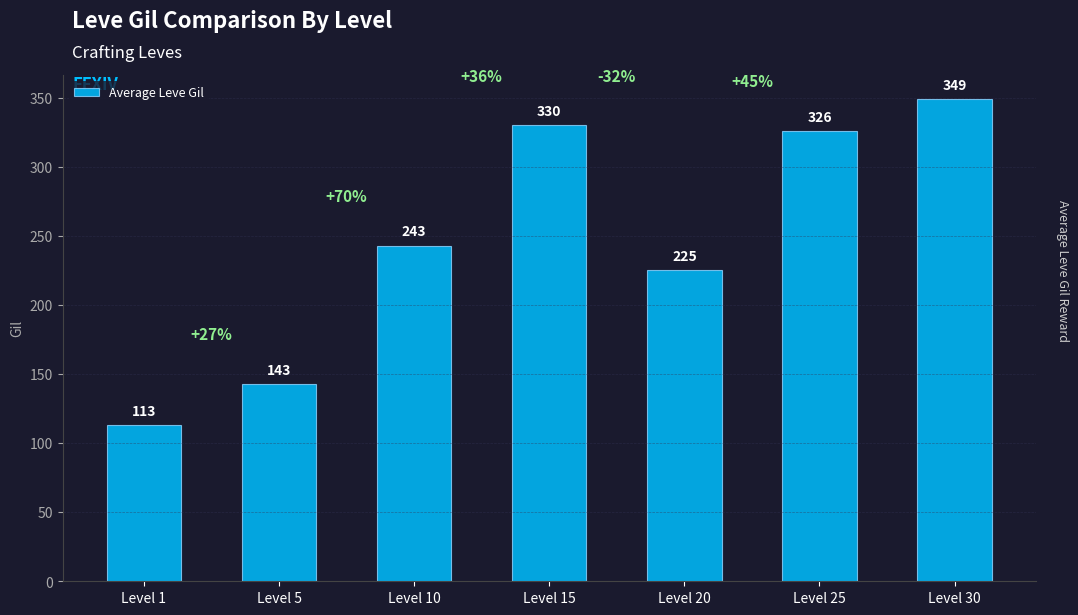

How many bars are there in total?

7